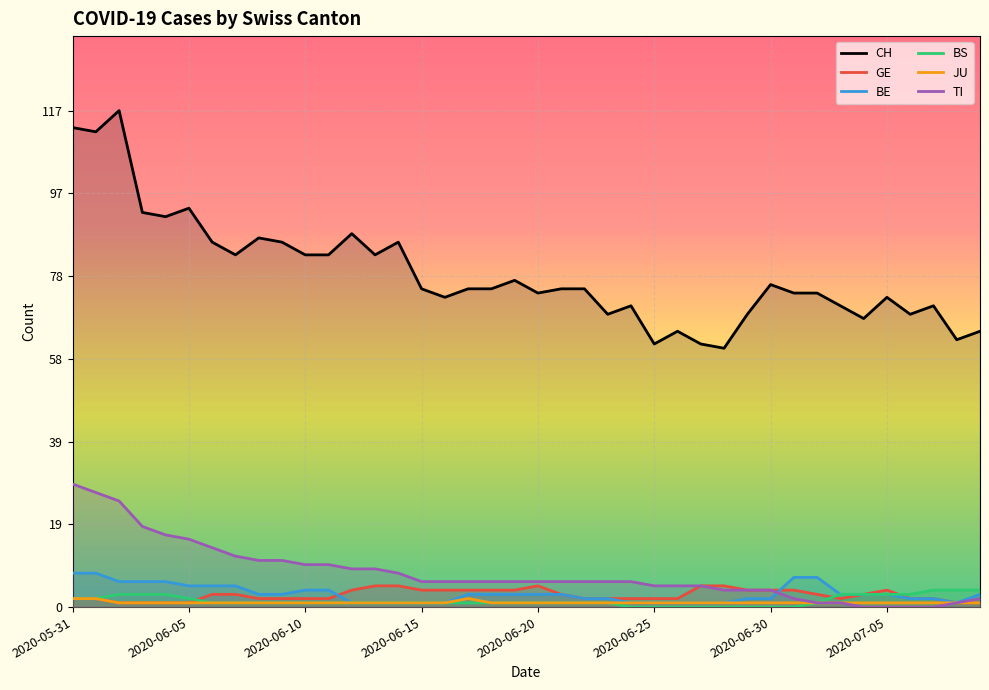

True or false: JU has more than 1 points higher than both neighbors.

False